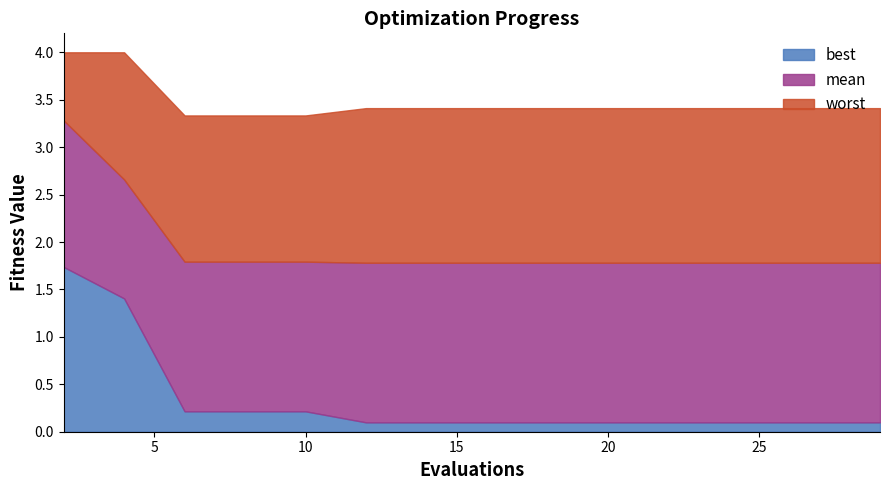

Count the mean values in the range 1 to 2.

13